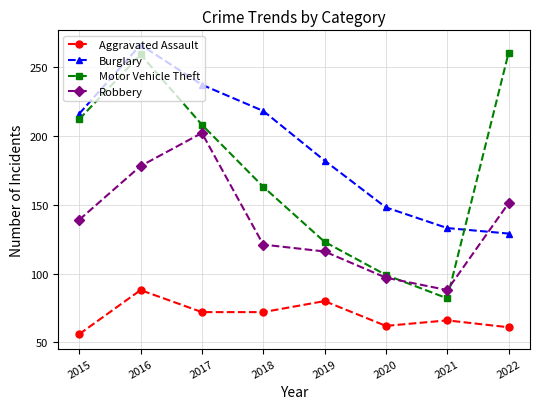

Is the value of Burglary at 2021 greater than the value of Aggravated Assault at 2015?

Yes